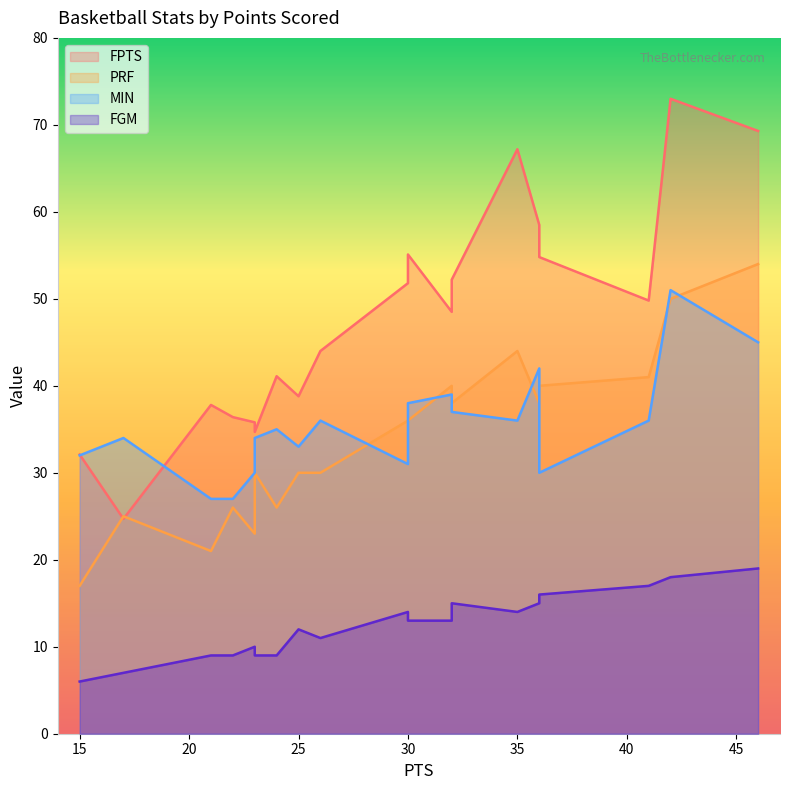

Count the number of data series in this chart.

4